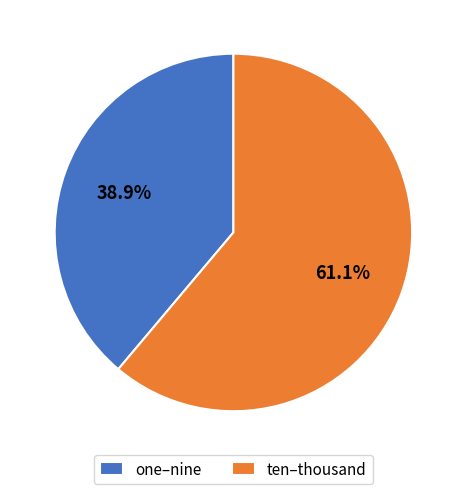

Do one–nine and ten–thousand together represent more than half of the pie?

Yes